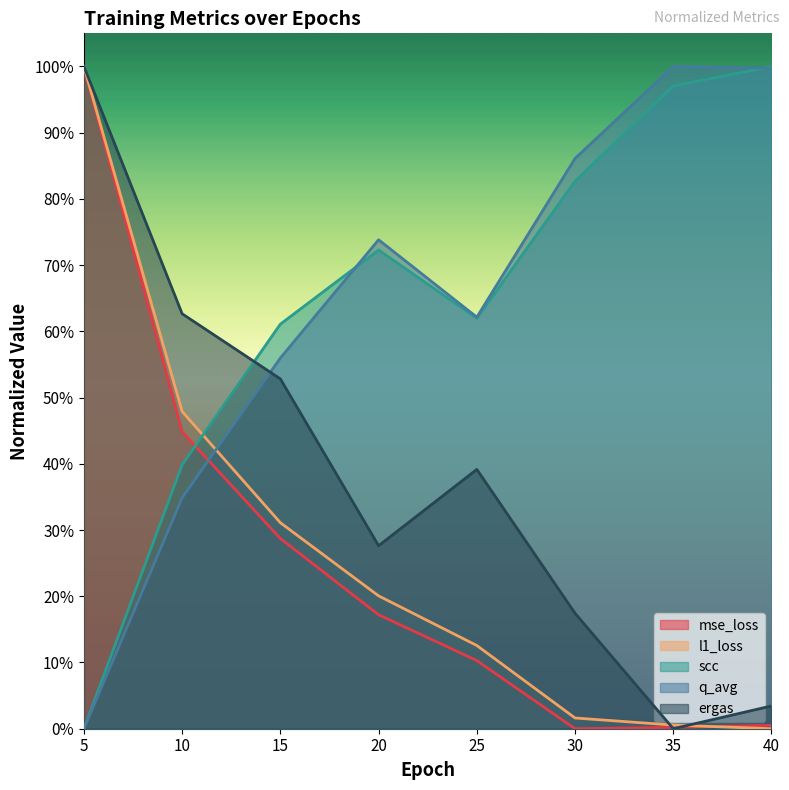

Reading left to right, transcribe all the data shown in this chart.

mse_loss: 5=1.0	10=0.4	15=0.3	20=0.2	25=0.1	30=0.0	35=0.0	40=0.0
l1_loss: 5=1.0	10=0.5	15=0.3	20=0.2	25=0.1	30=0.0	35=0.0	40=0.0
scc: 5=0.0	10=0.4	15=0.6	20=0.7	25=0.6	30=0.8	35=1.0	40=1.0
q_avg: 5=0.0	10=0.3	15=0.6	20=0.7	25=0.6	30=0.9	35=1.0	40=1.0
ergas: 5=1.0	10=0.6	15=0.5	20=0.3	25=0.4	30=0.2	35=0.0	40=0.0